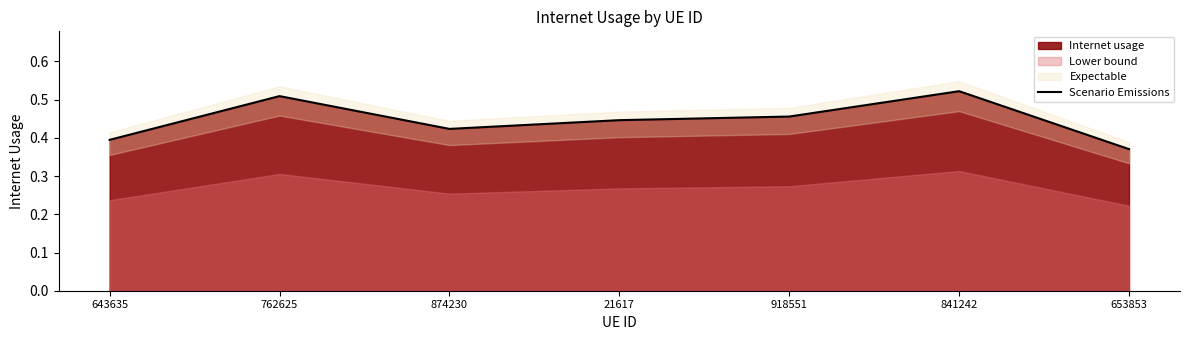

At which category does the data reach its first local valley?

874230